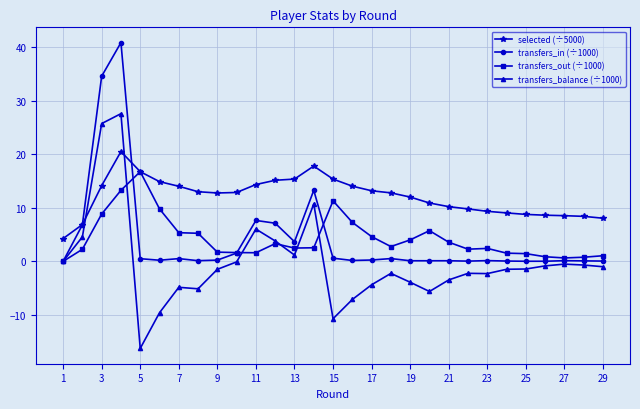

Which series has the largest total across all categories?

selected (÷5000)